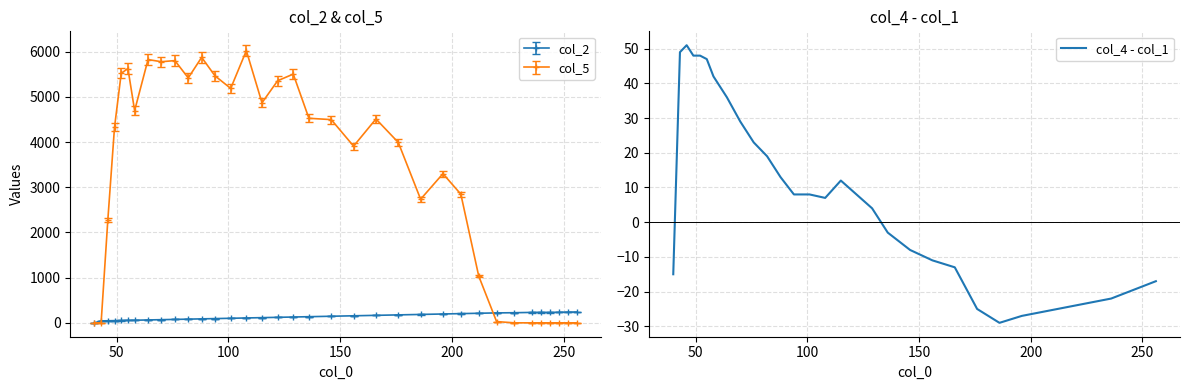

What is the highest value of the col_2 series?

240.0